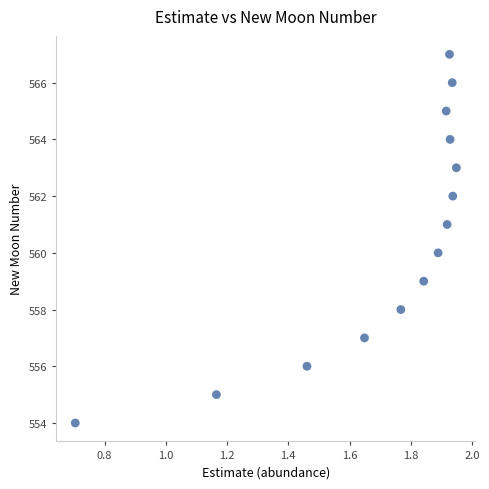

What is the range of Y values (max minus min)?

13